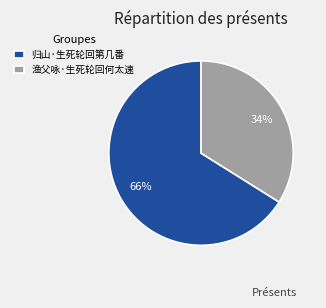

Between 归山·生死轮回第几番 and 渔父咏·生死轮回何太速, which is larger?

归山·生死轮回第几番